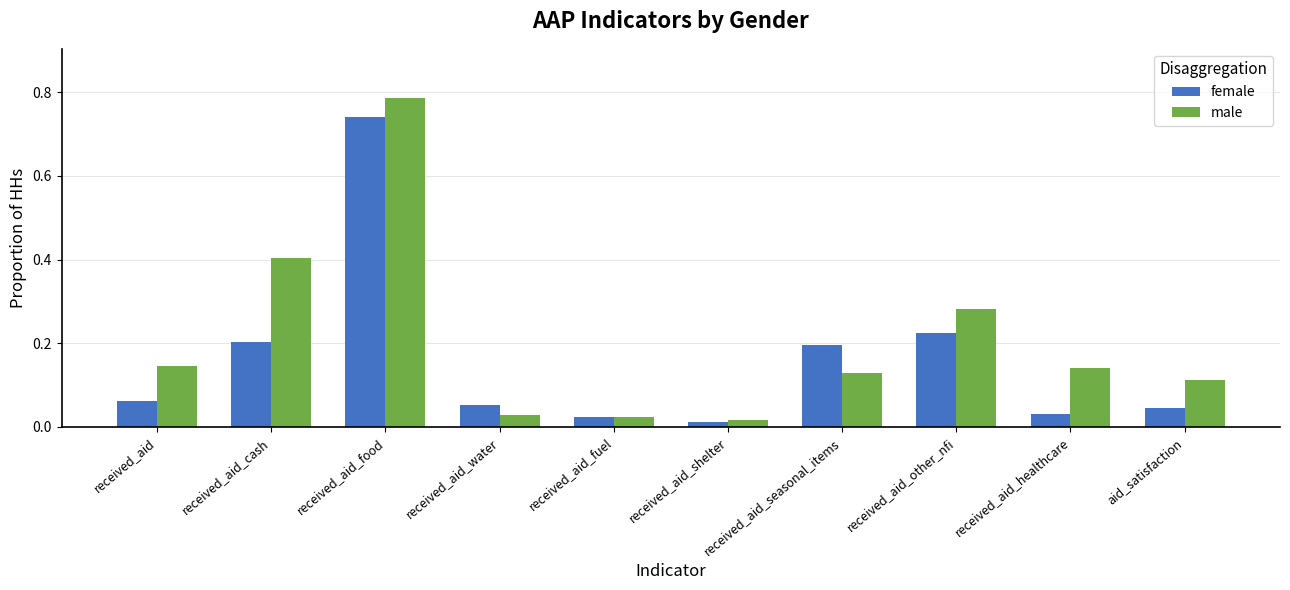

List the series in order of their peak value, highest first.

male, female